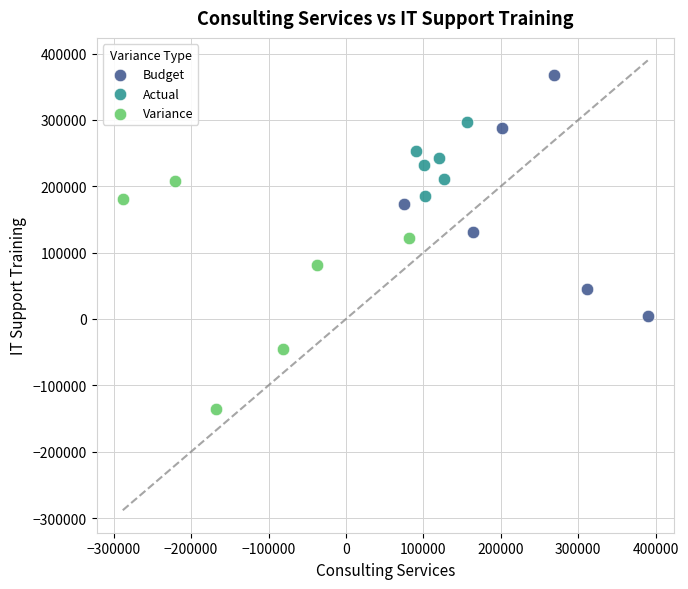

What are all the series names shown in the legend?

Budget, Actual, Variance